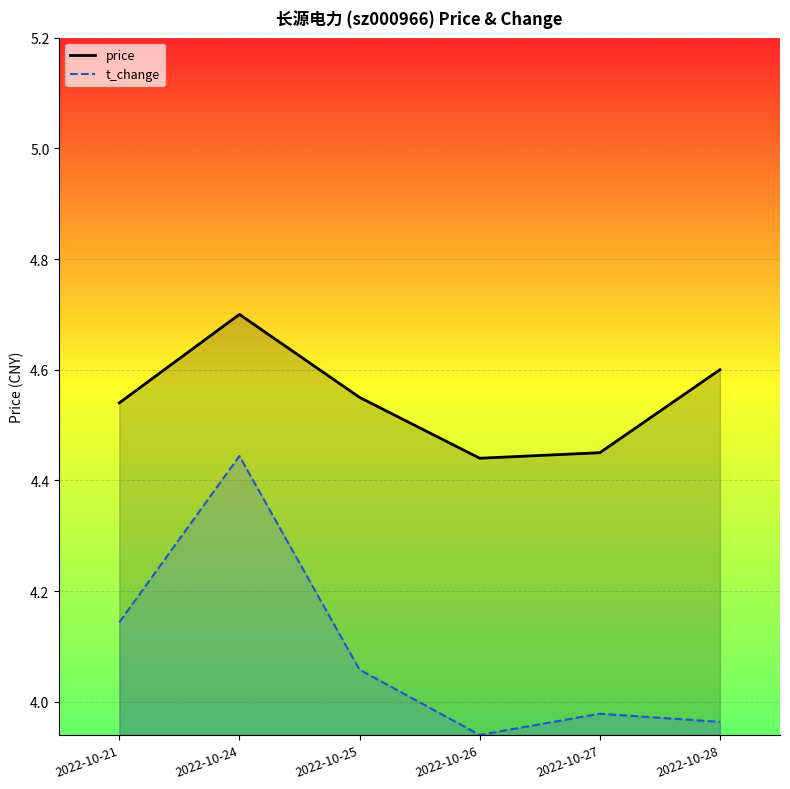

How many data points in t_change are above 4?

3